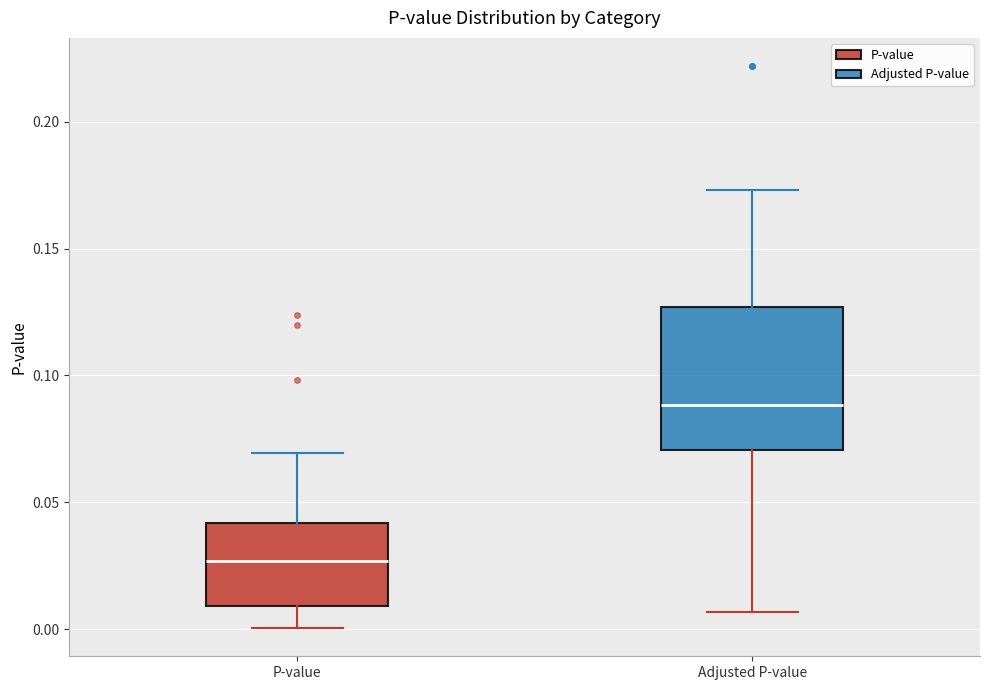

Reading left to right, transcribe this box plot: for each box, give where its median line is, the range the box spans, and where its two whiskers end, as read against the y-axis. The values are not printed on the chart, so give them approximately, as read against the axis.

P-value: median 0.025, box 0.010 to 0.040, whiskers 0.000 to 0.070
Adjusted P-value: median 0.090, box 0.070 to 0.125, whiskers 0.005 to 0.175